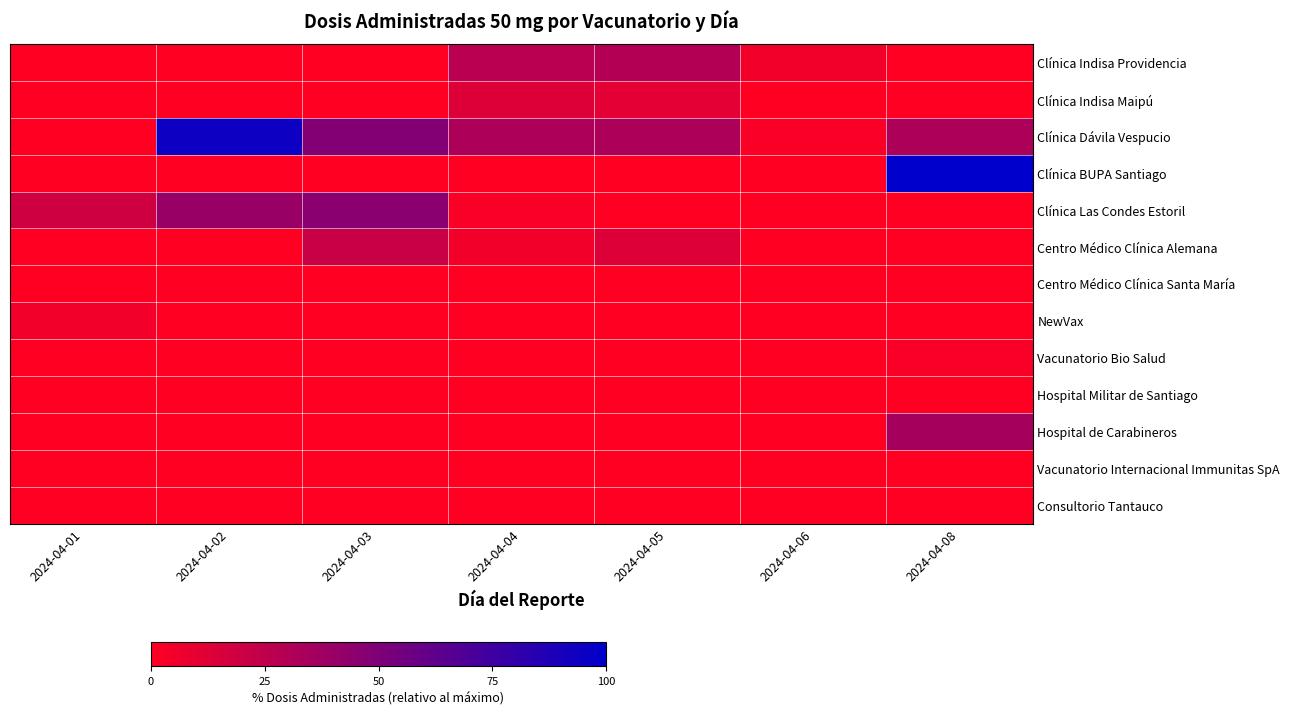

Which has a higher value, 2024-04-02 or 2024-04-05?

2024-04-05